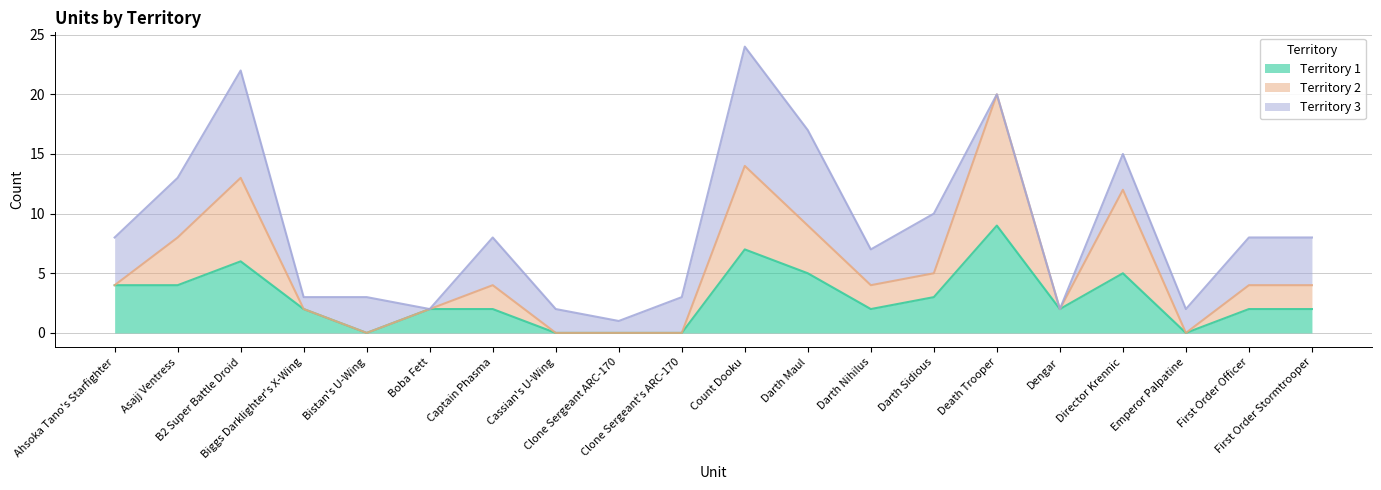

Does the chart display data point markers on the line(s)?

No